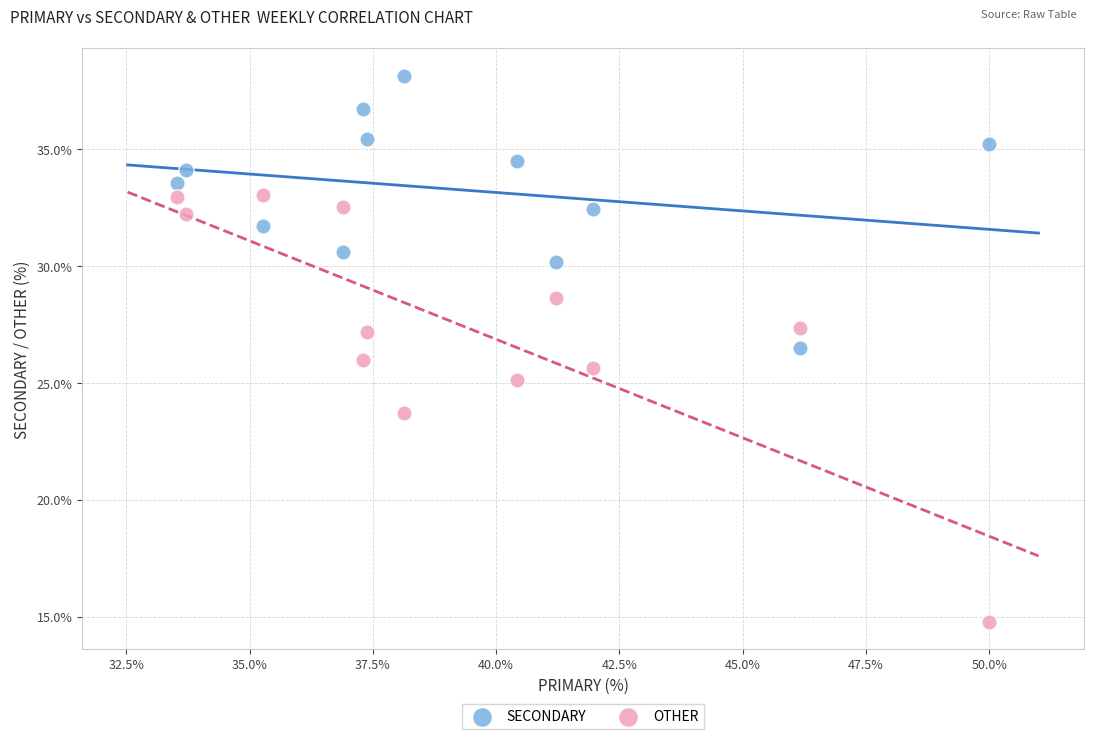

Which series reaches the minimum Y coordinate?

OTHER